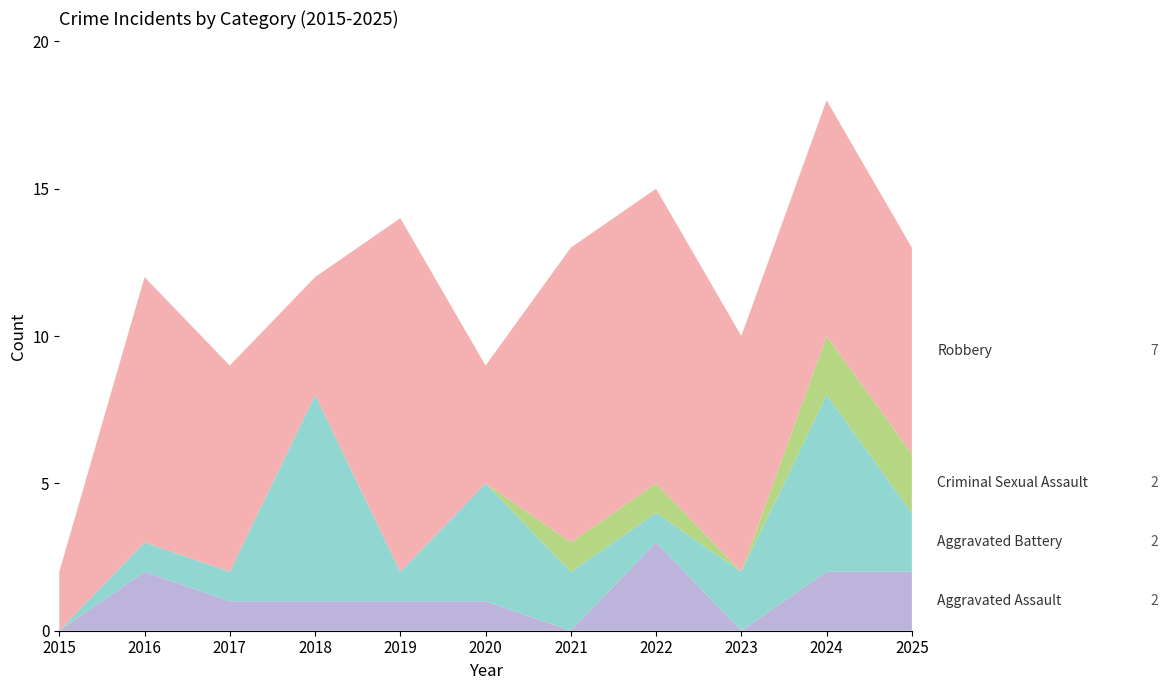

Reading right to left, transcribe all the data shown in this chart.

Aggravated Assault: 2025=2	2024=2	2023=0	2022=3	2021=0	2020=1	2019=1	2018=1	2017=1	2016=2	2015=0
Aggravated Battery: 2025=2	2024=6	2023=2	2022=1	2021=2	2020=4	2019=1	2018=7	2017=1	2016=1	2015=0
Criminal Sexual Assault: 2025=2	2024=2	2023=0	2022=1	2021=1	2020=0	2019=0	2018=0	2017=0	2016=0	2015=0
Robbery: 2025=7	2024=8	2023=8	2022=10	2021=10	2020=4	2019=12	2018=4	2017=7	2016=9	2015=2